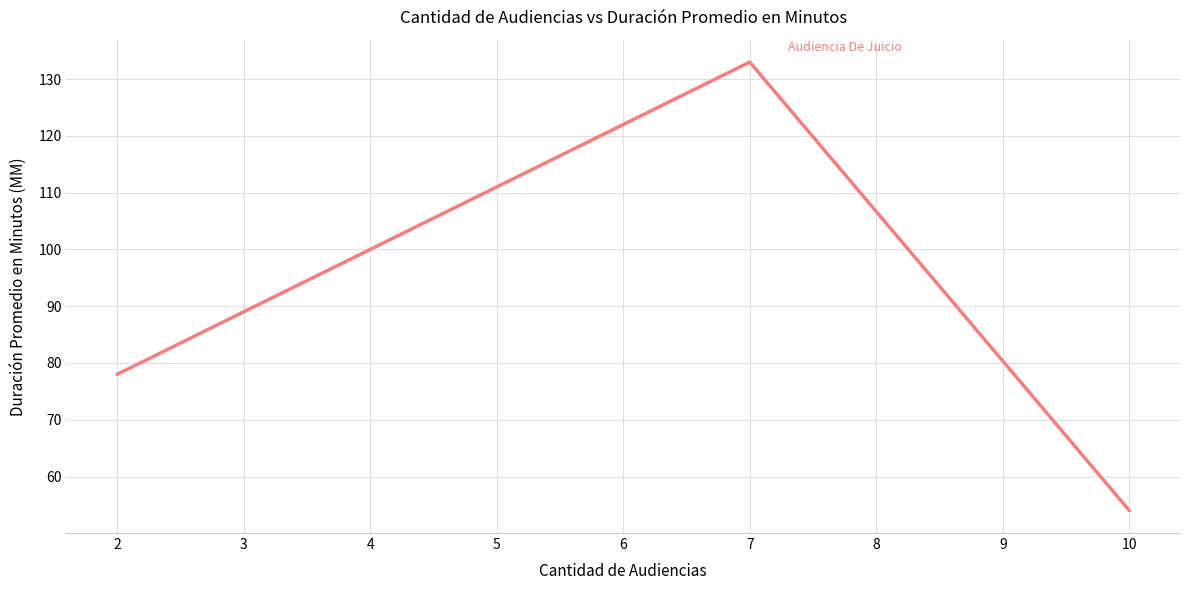

Is this an area chart (filled region under the line)?

No